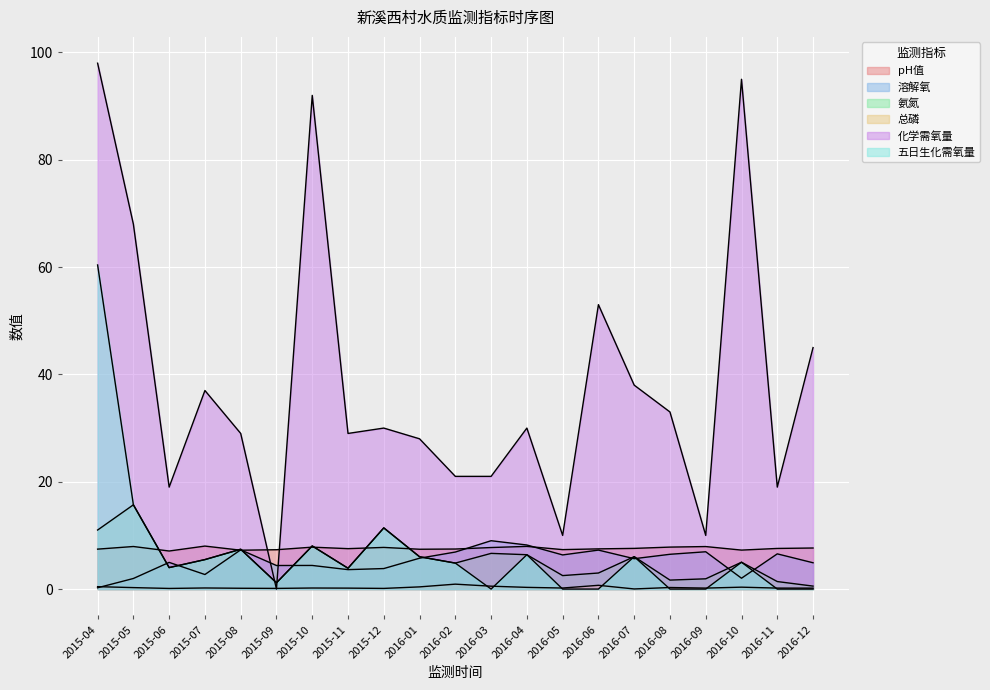

What is the sum of the 五日生化需氧量 values at 2016-09 and 2015-04?

60.4